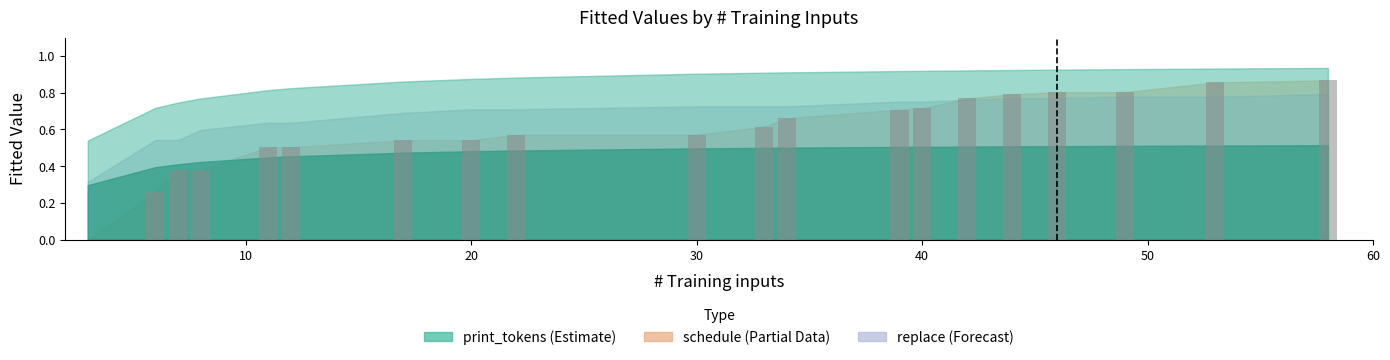

The value of print_tokens_fitted at 8 is 0.2. True or false?

False